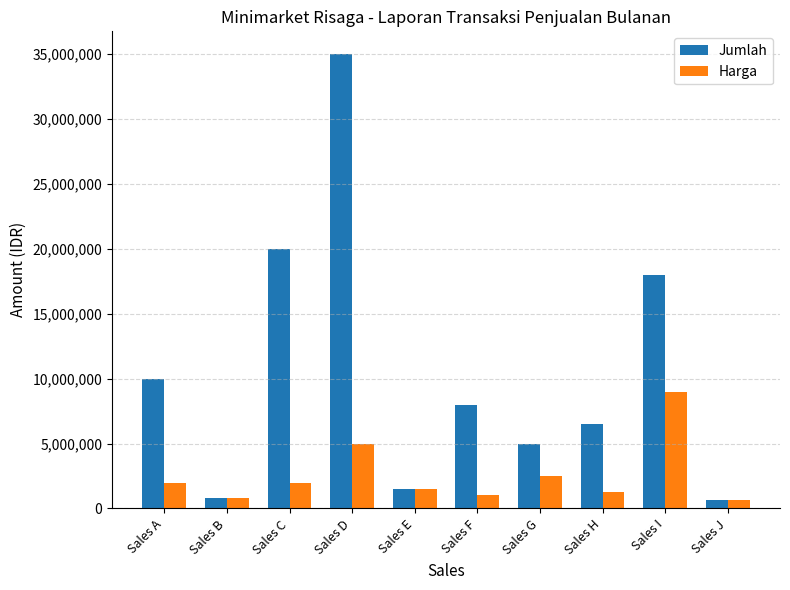

Which series has the largest total across all categories?

Jumlah